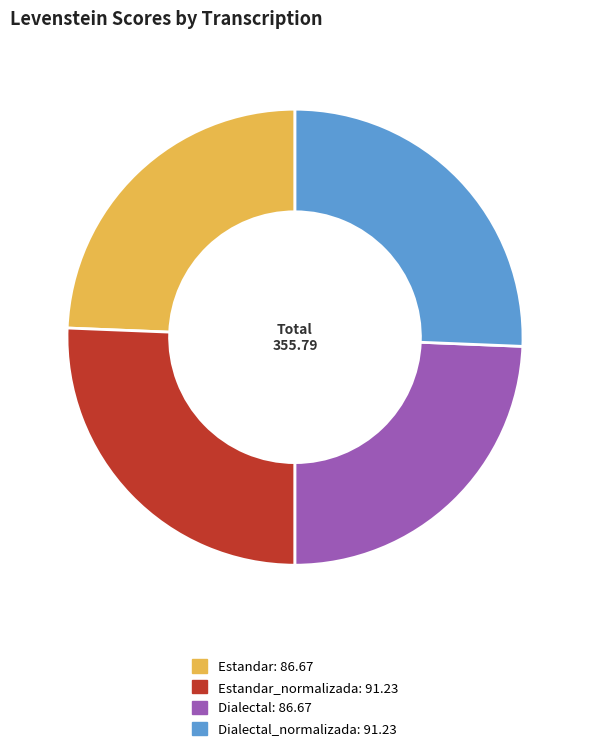

Does any single category account for the majority?

No